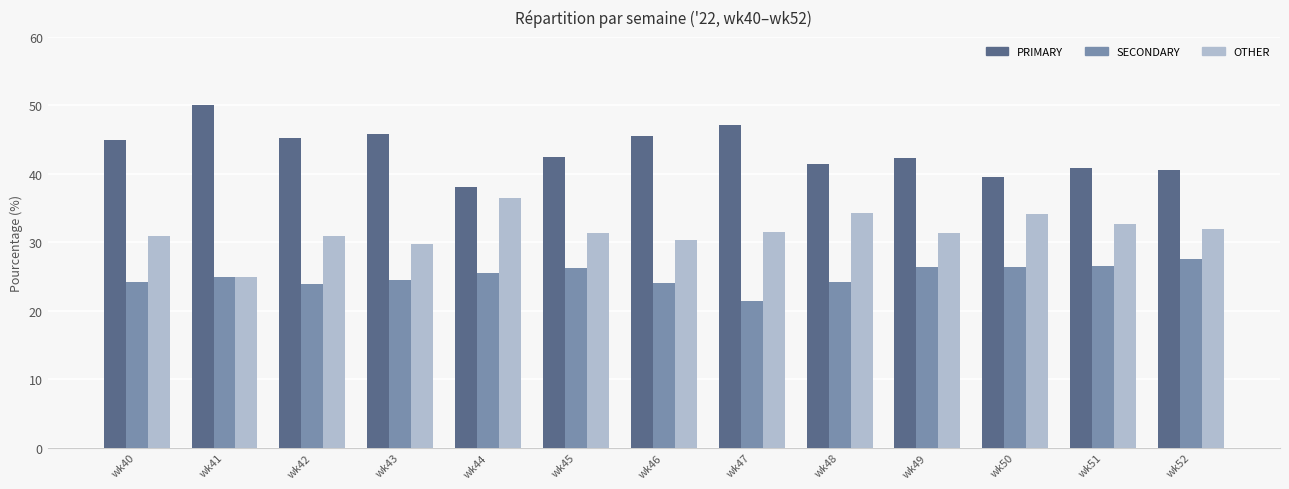

Is the value of OTHER at wk42 greater than the value of SECONDARY at wk43?

Yes